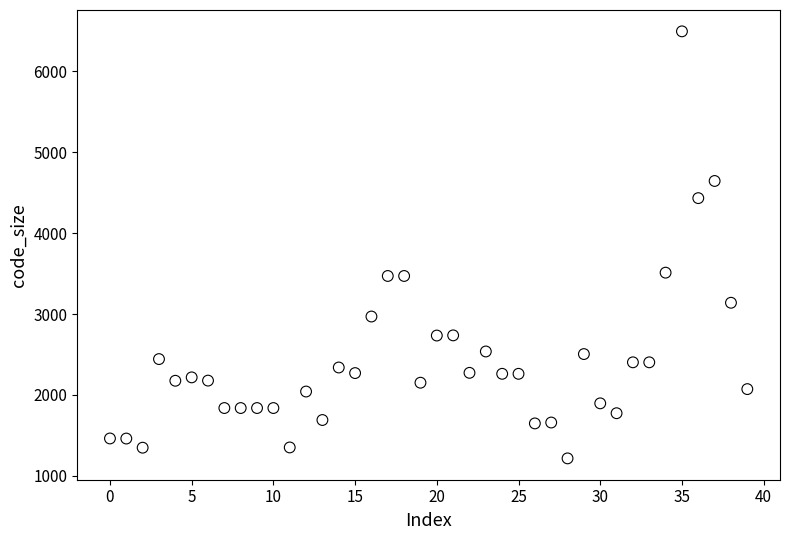

What is the range of Y values (max minus min)?

5277